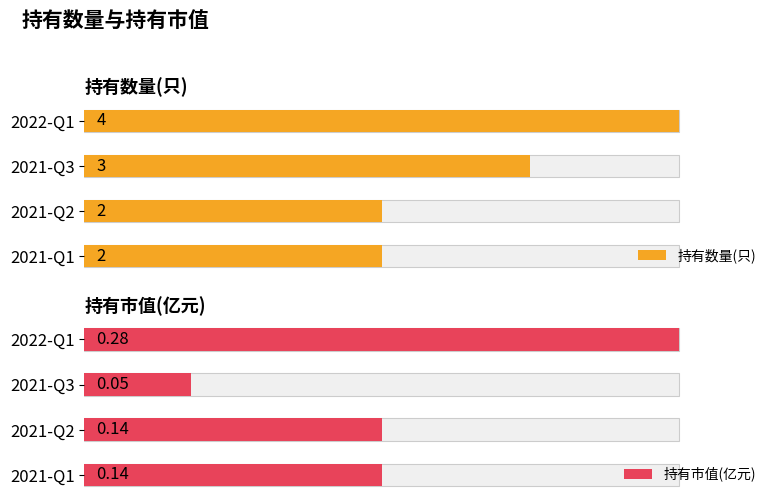

Is the value of 持有市值(亿元) at 0 greater than the value of 持有数量(只) at 3?

No